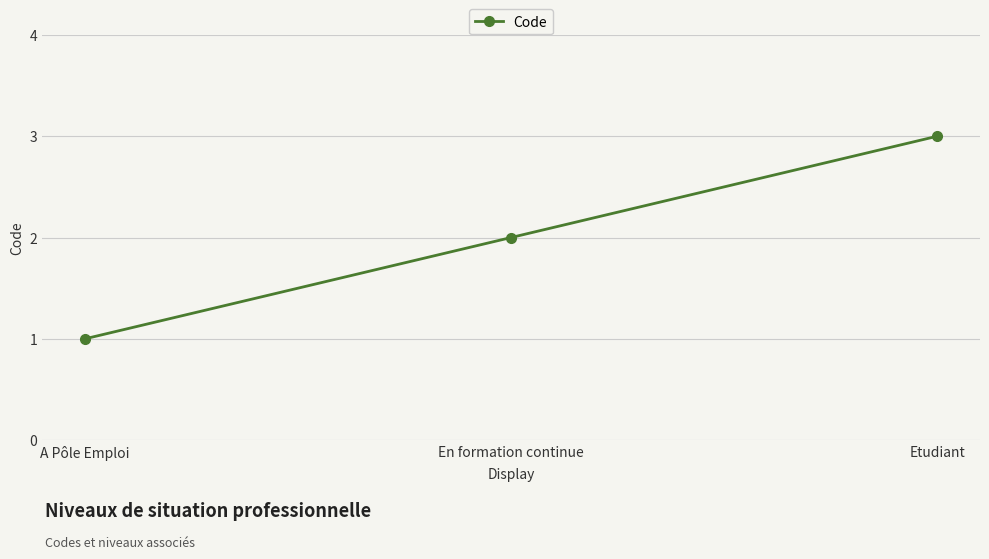

True or false: the data shows 4 at Etudiant.

False